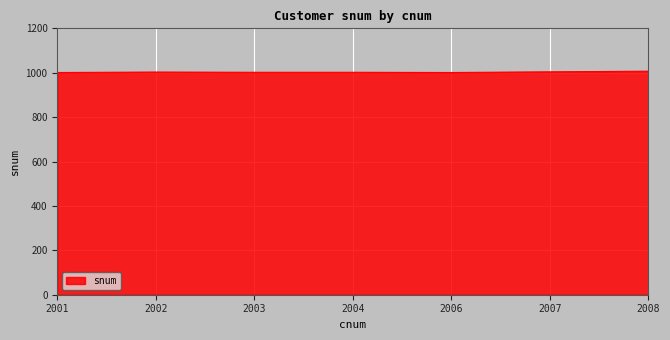

How many series are shown in this chart?

1